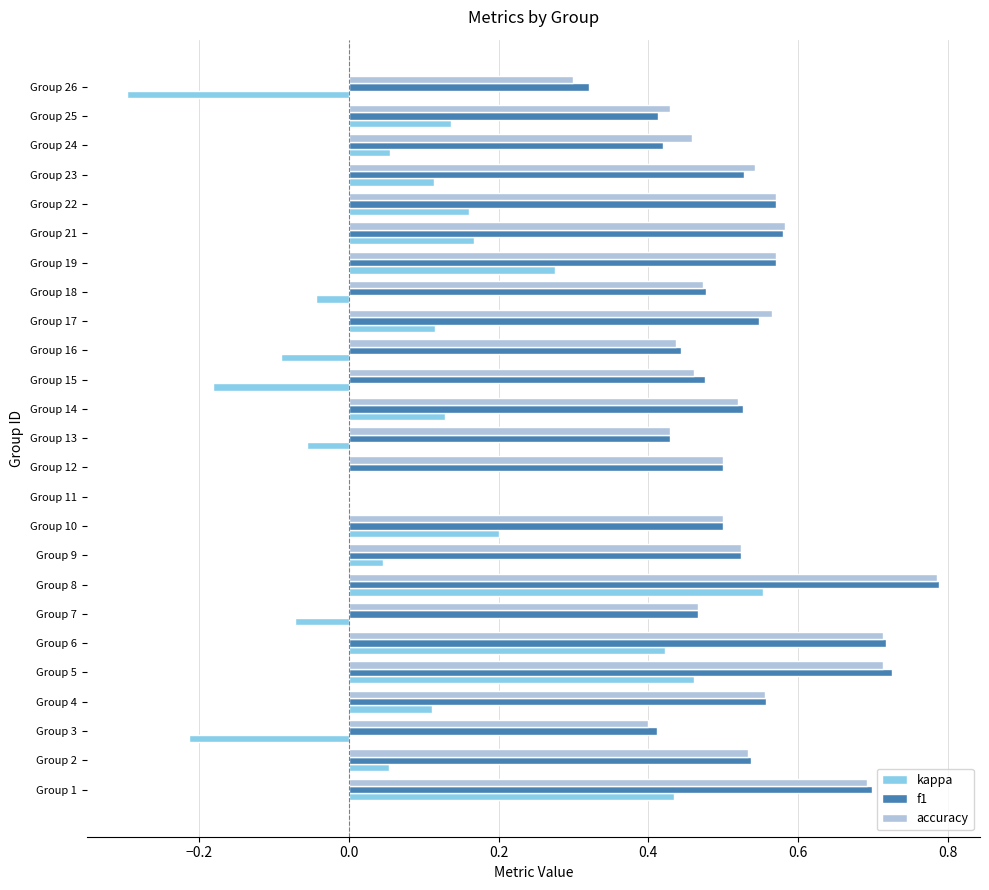

Is the value of accuracy at Group 21 greater than the value of kappa at Group 18?

Yes